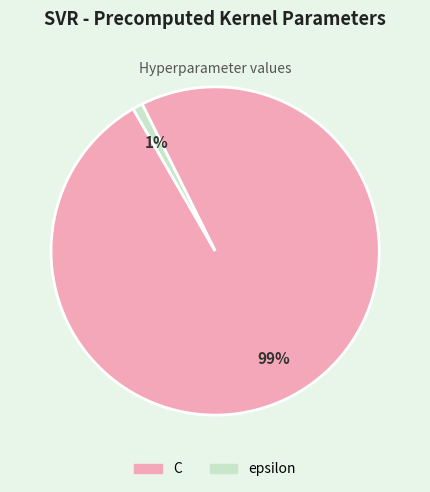

True or false: C accounts for 99% of the total.

True